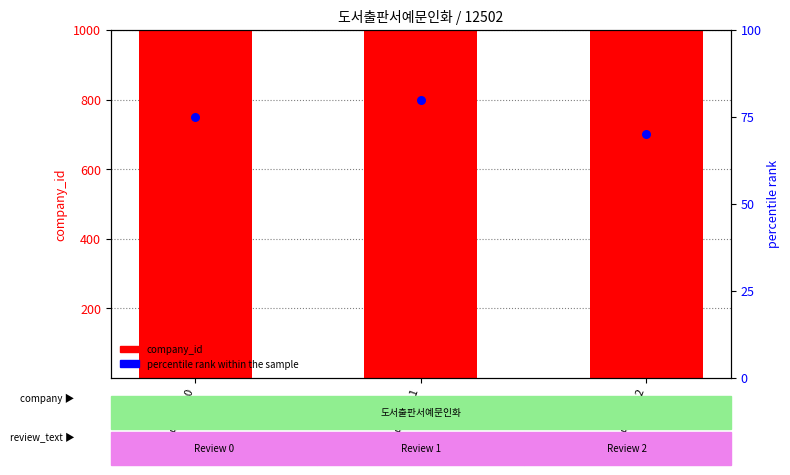

At which category is the sum across all series the highest?

Review 1